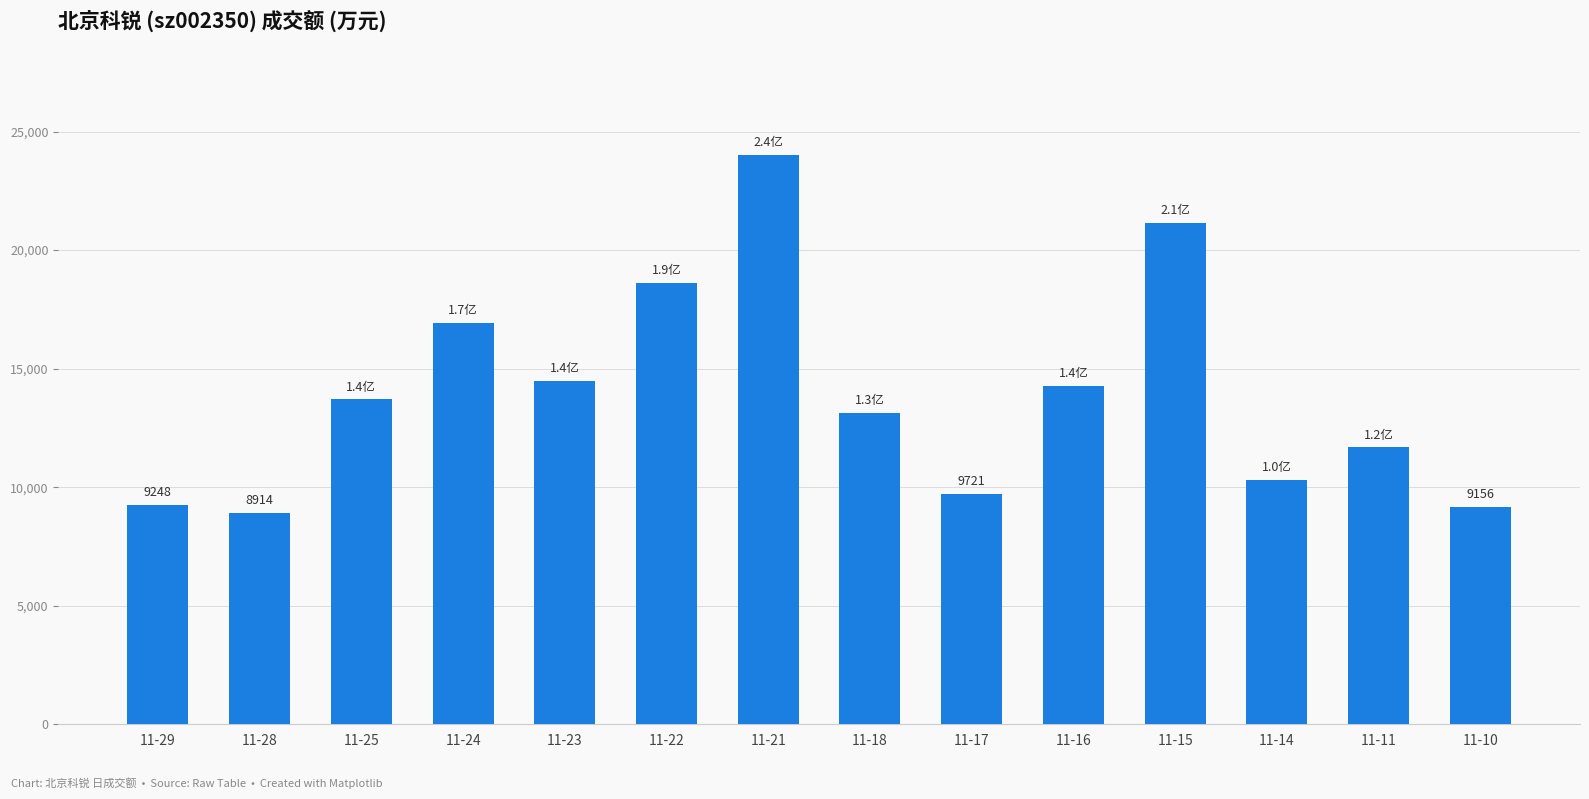

How many categories are shown in the chart?

14